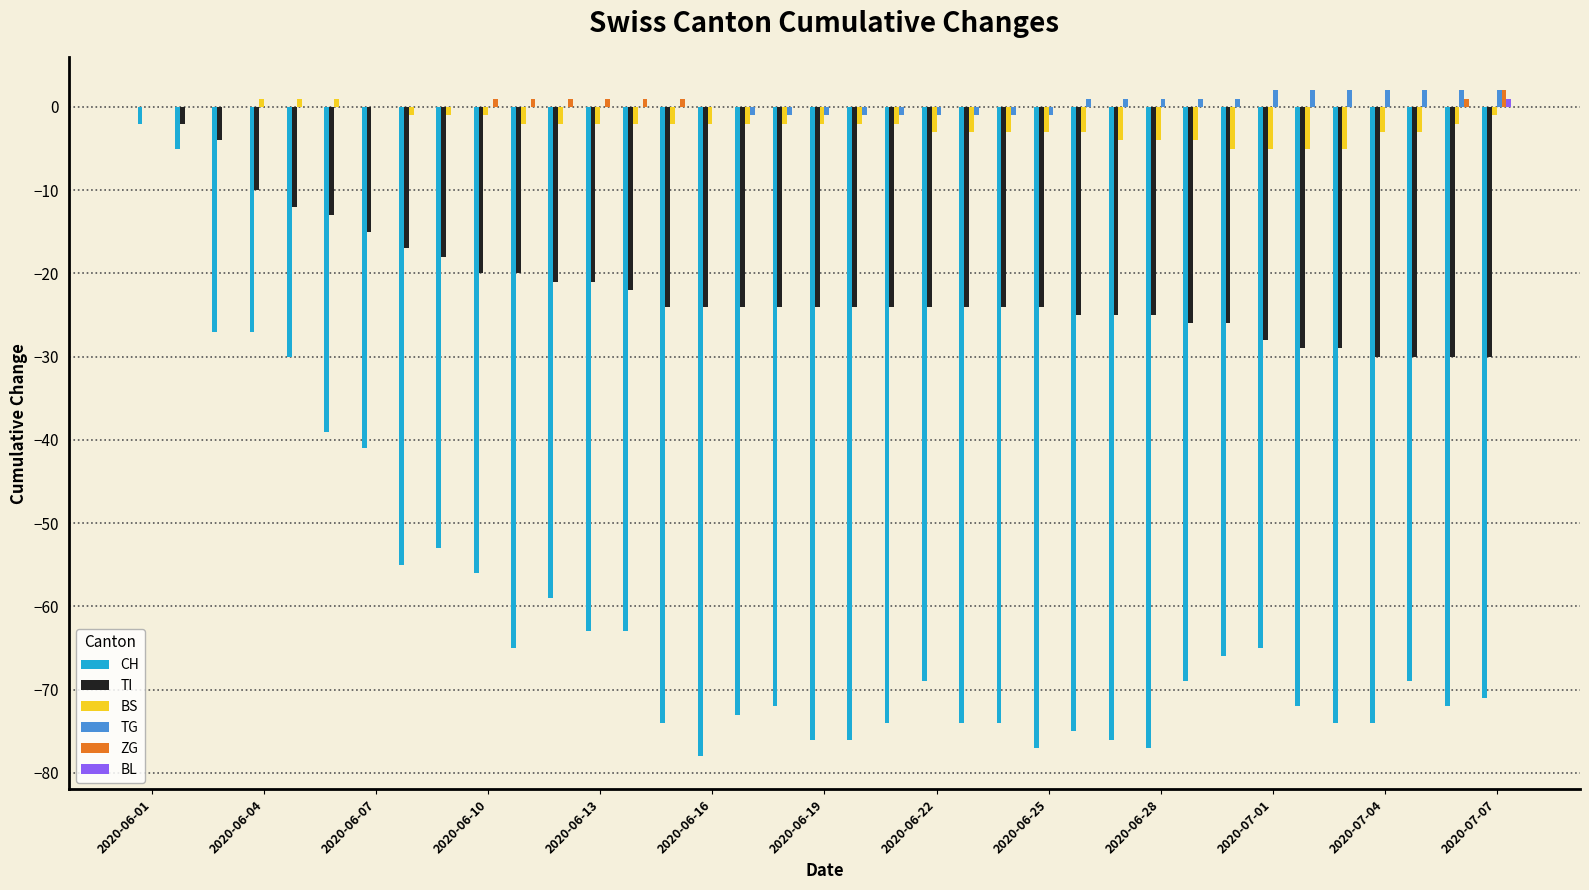

What is the sum of all ZG values?

9